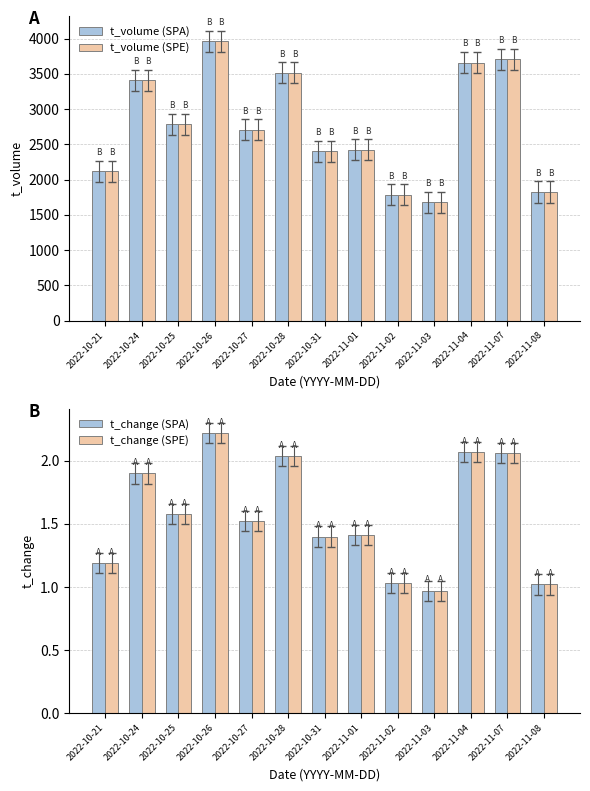

True or false: t_change (SPE) has a value of 1.4 at 2022-11-01.

True